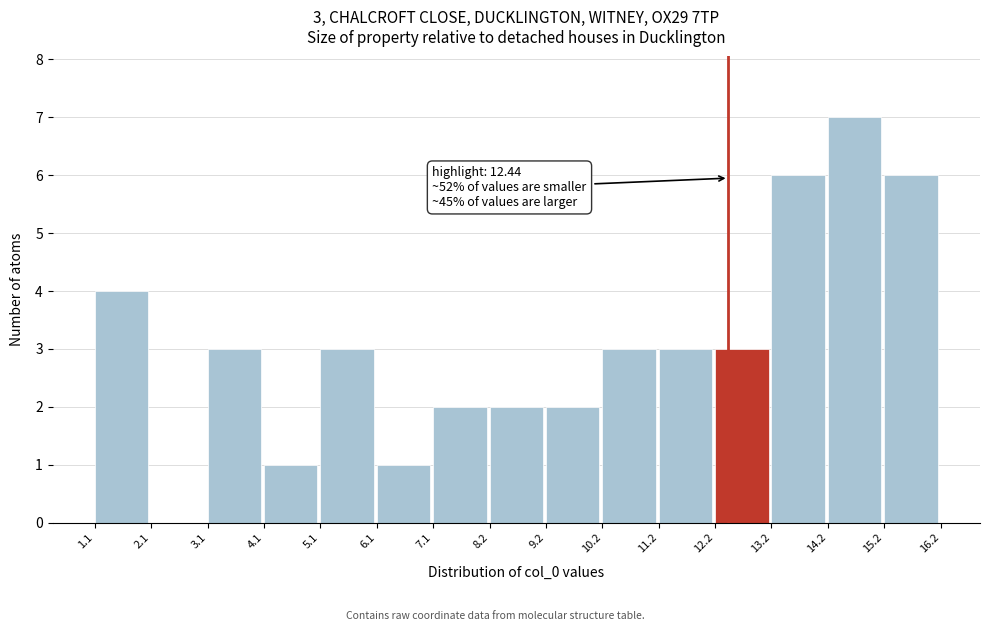

Which range on the x-axis has the tallest bar?

14.2 to 15.2